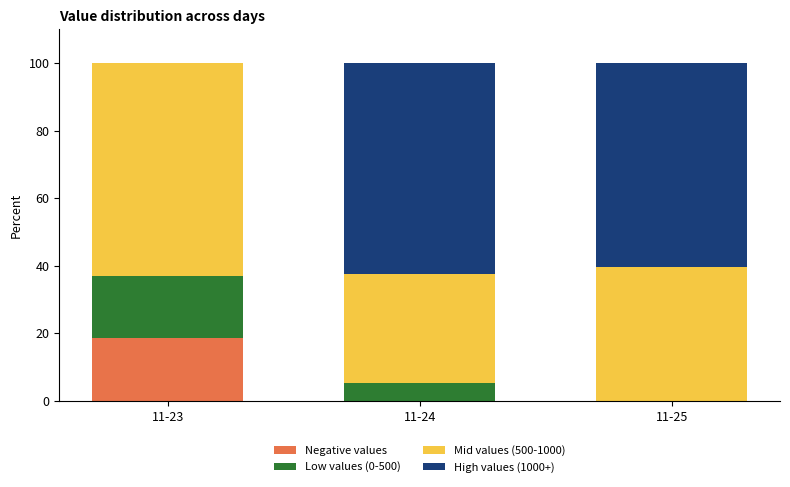

What is the total value across all series at 11-24?

100.0